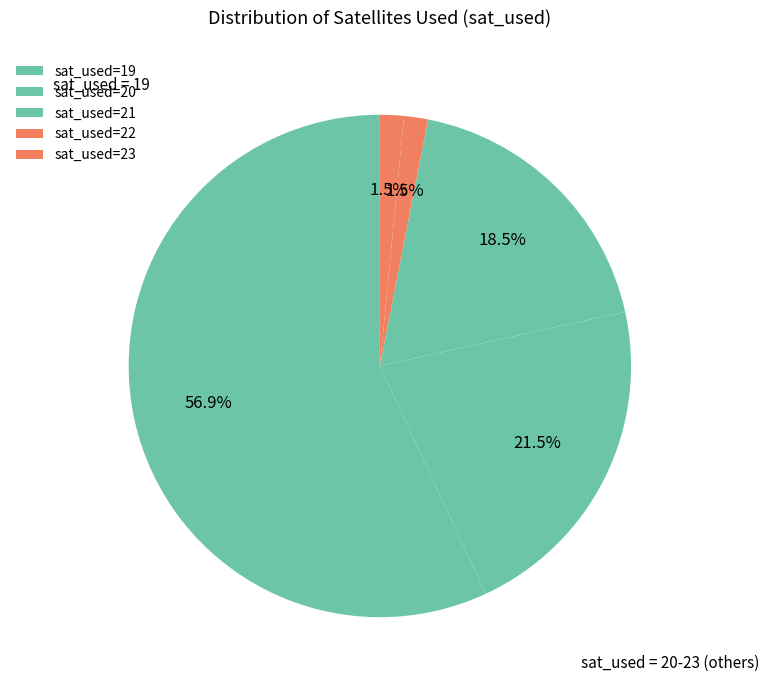

To the nearest percent, what is the average slice percentage?

20%